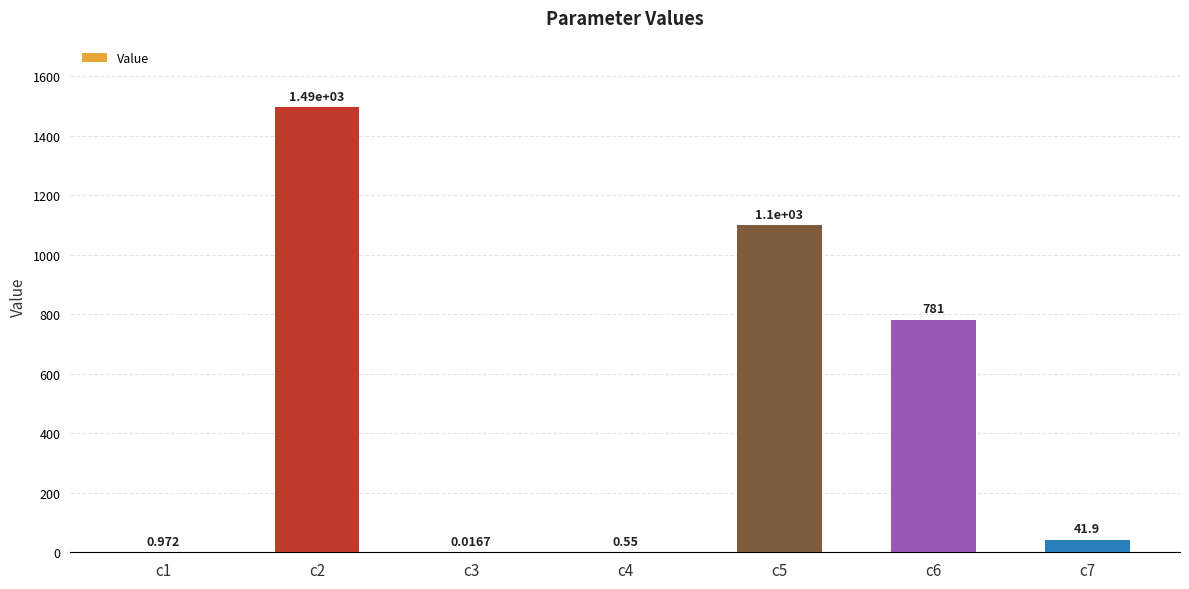

The value at c3 is 0.0. True or false?

True